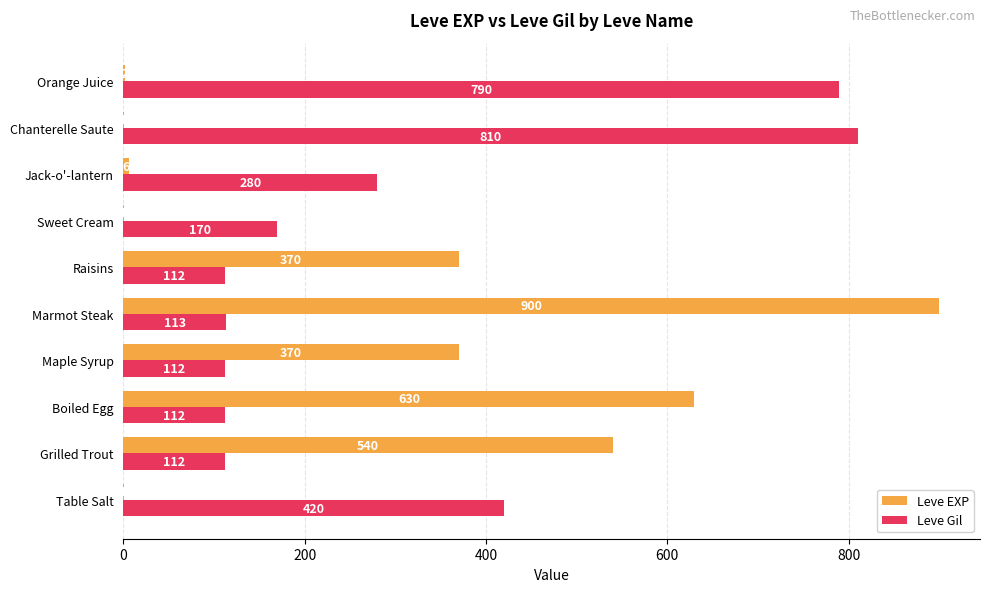

What is the sum of the Leve Gil values at Marmot Steak and Sweet Cream?

283